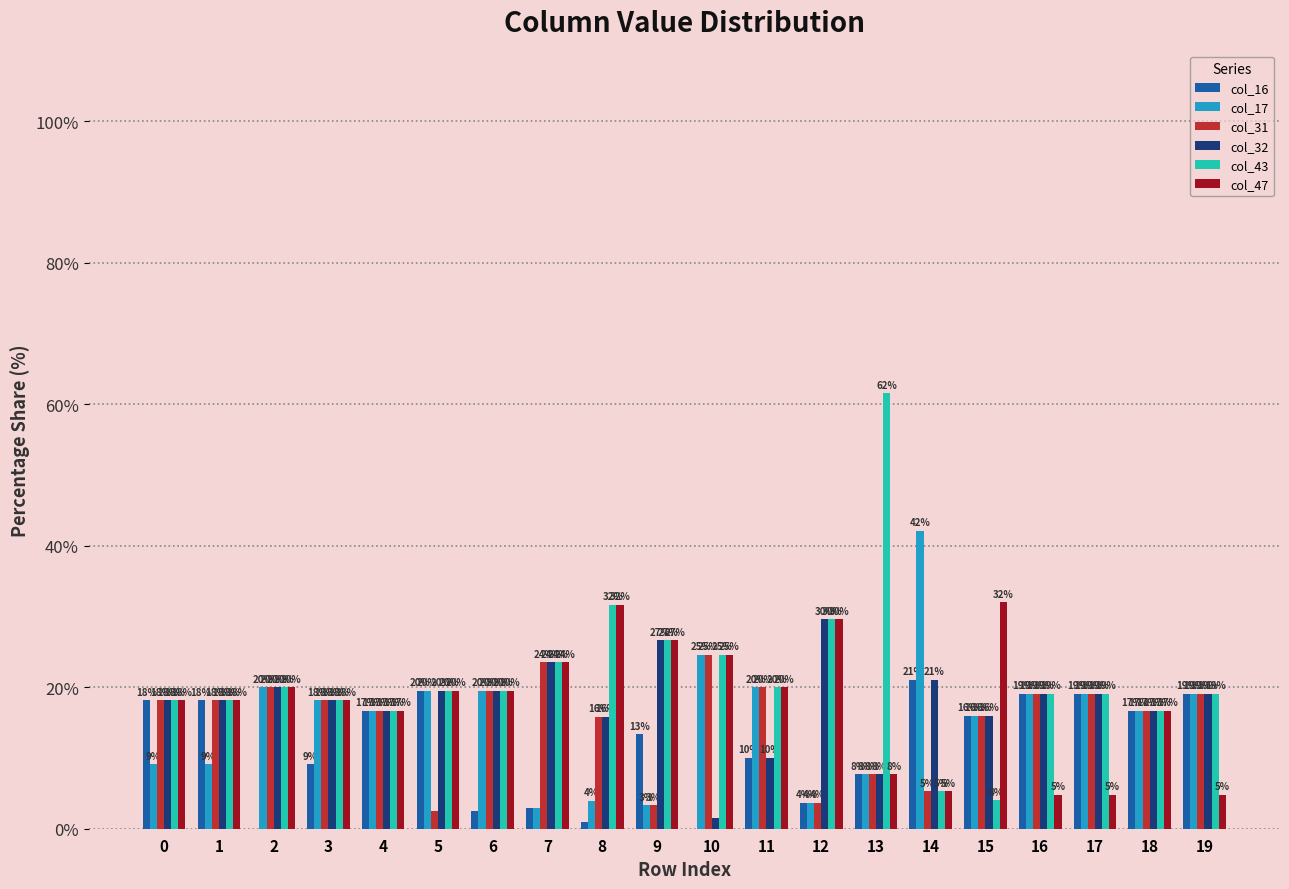

What is the average value of the col_43 series?

21.5